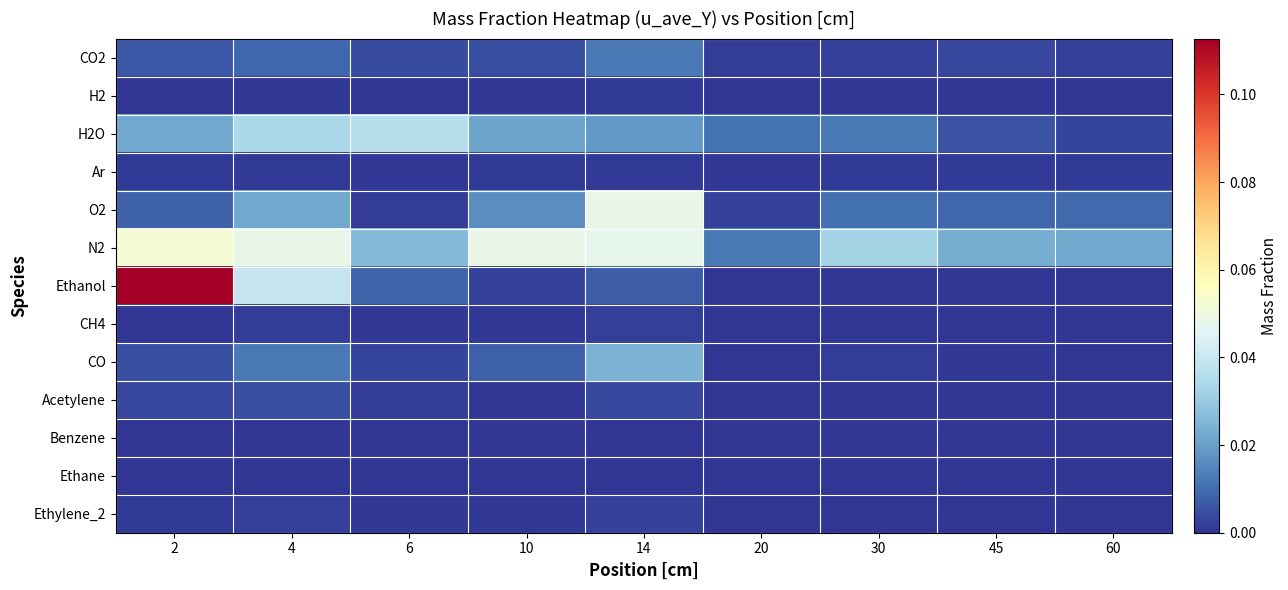

List the series in order of their peak value, lowest first.

Ethane, Benzene, Ar, H2, CH4, Ethylene_2, Acetylene, CO2, CO, H2O, O2, N2, Ethanol